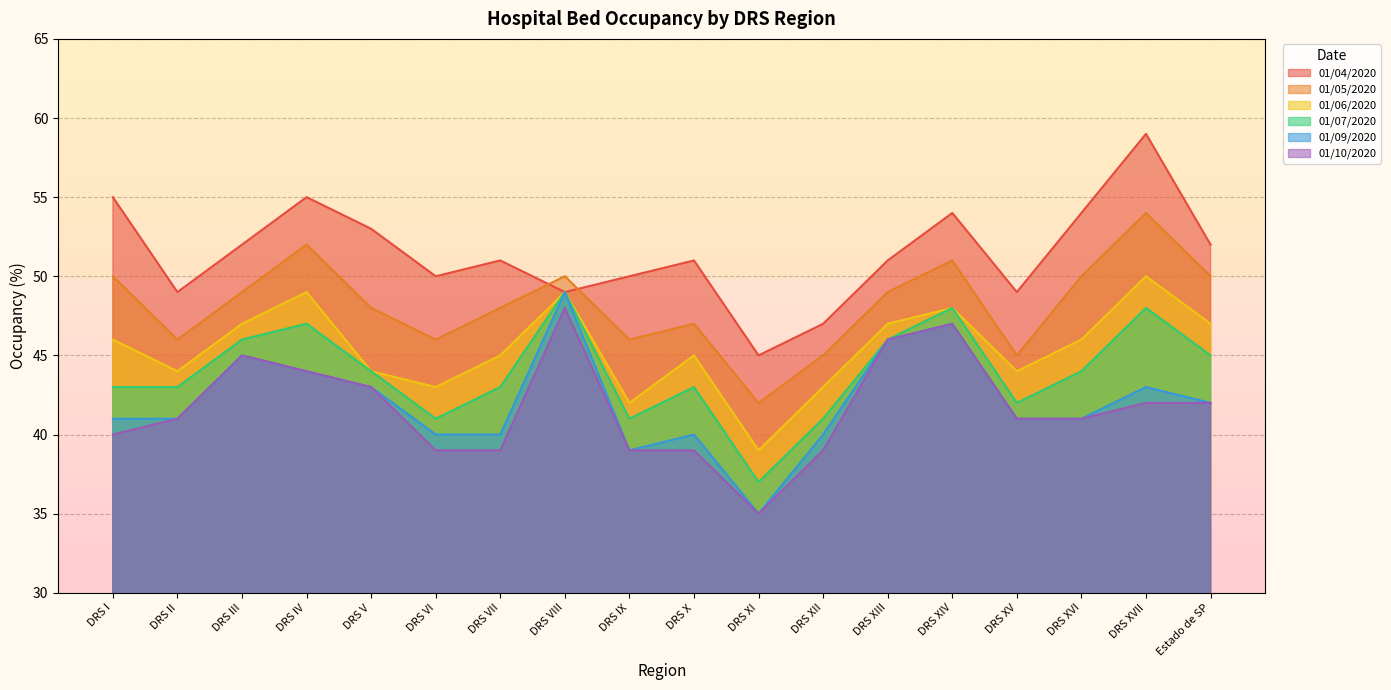

At which label does 01/10/2020 first exceed 41?

DRS III